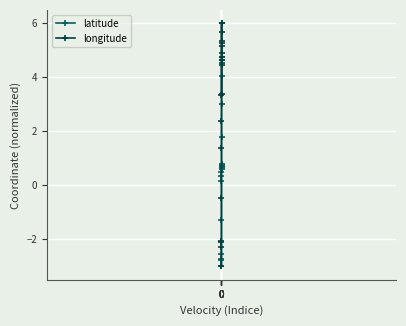

What are all the series names shown in the legend?

latitude, longitude